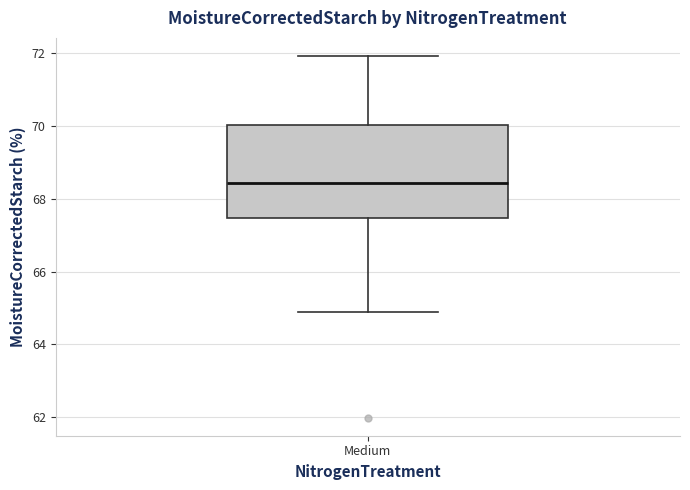

Read this box plot against the y-axis: the position of the median line, the range covered by the box, and the ends of both whiskers. The values are not printed on the chart, so give them approximately, as read against the axis.

median 68.4, box 67.4 to 70.0, whiskers 64.8 to 72.0